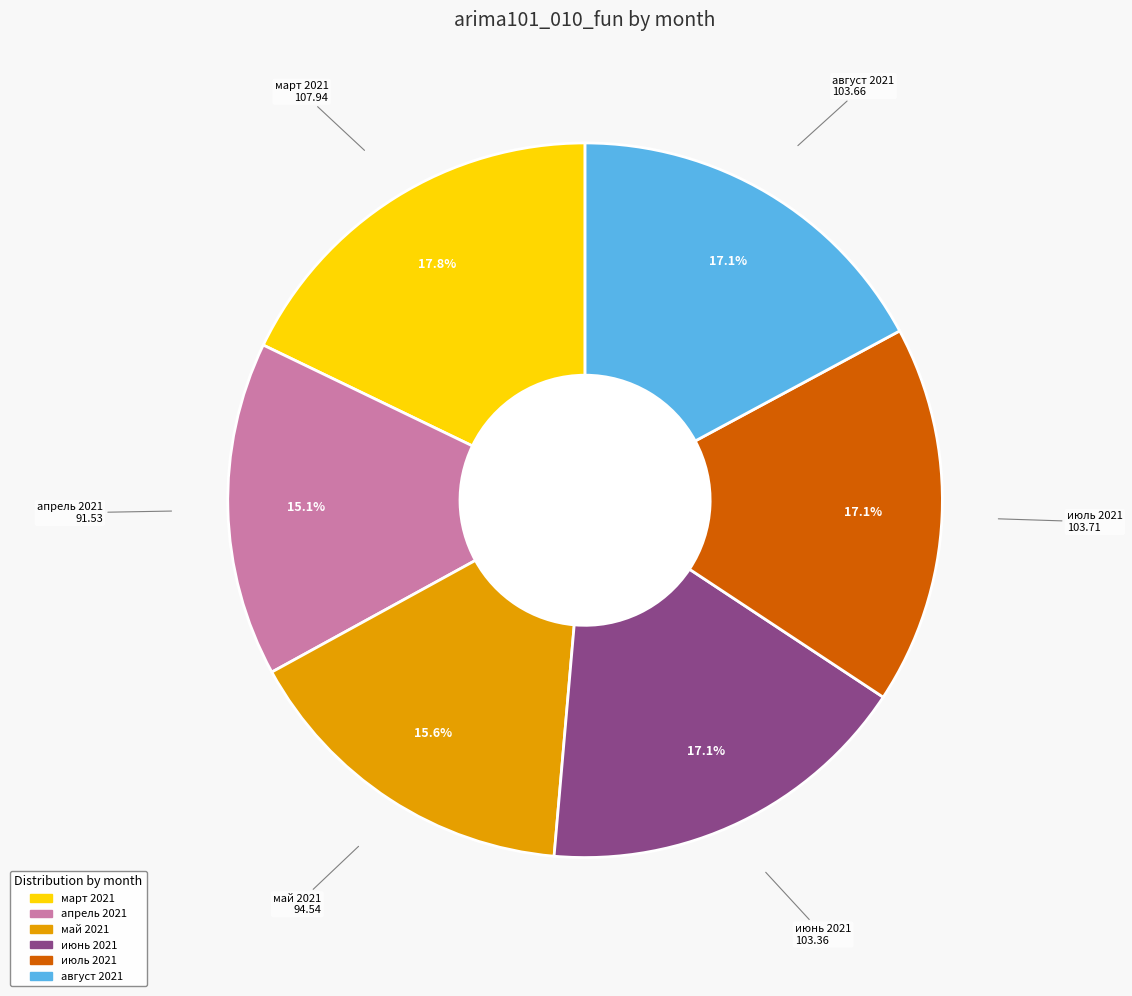

To the nearest percent, what portion does май 2021 represent?

16%